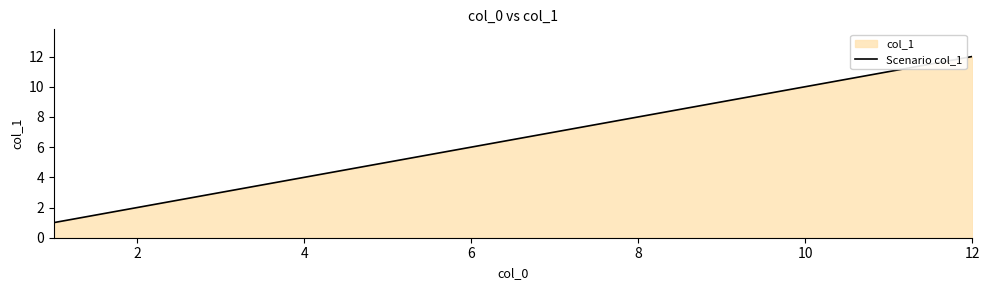

What is the difference between the maximum and minimum values?

11